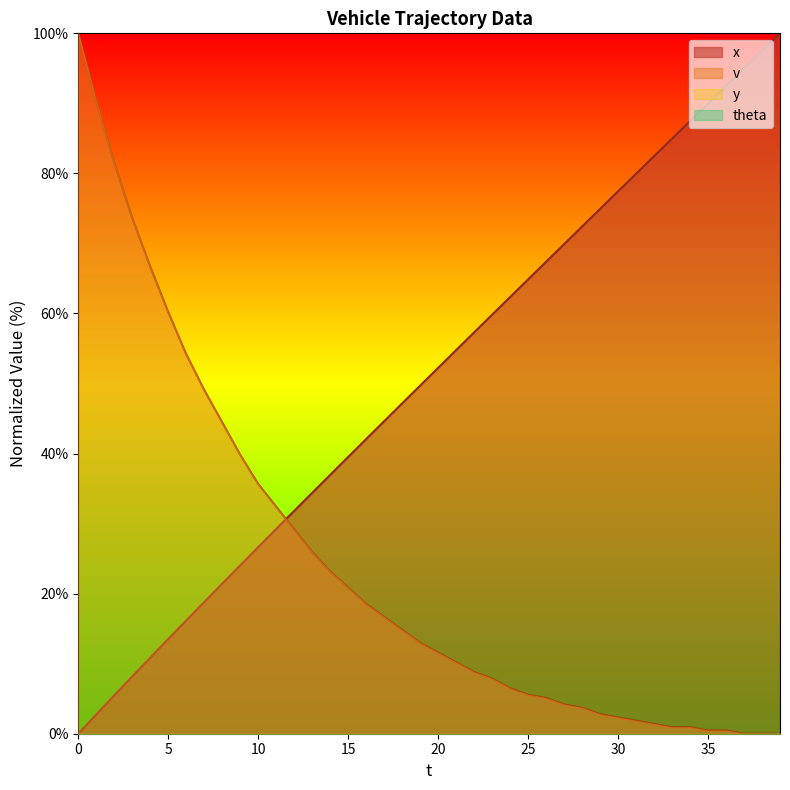

How many times do x and v cross each other?

1